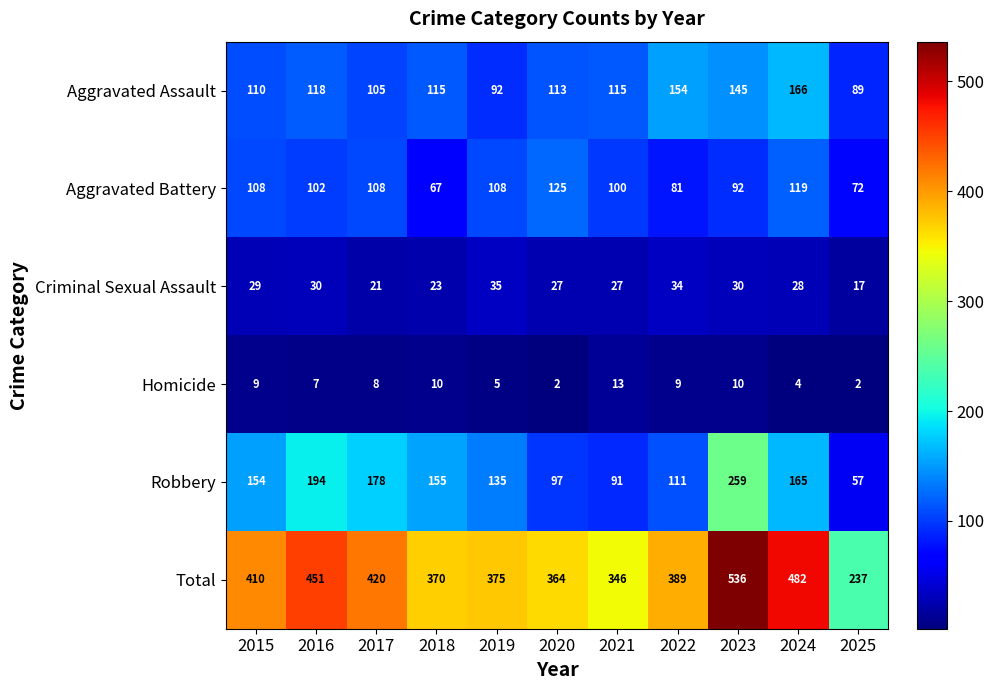

Where is Aggravated Assault nearest to the value 127?

2016